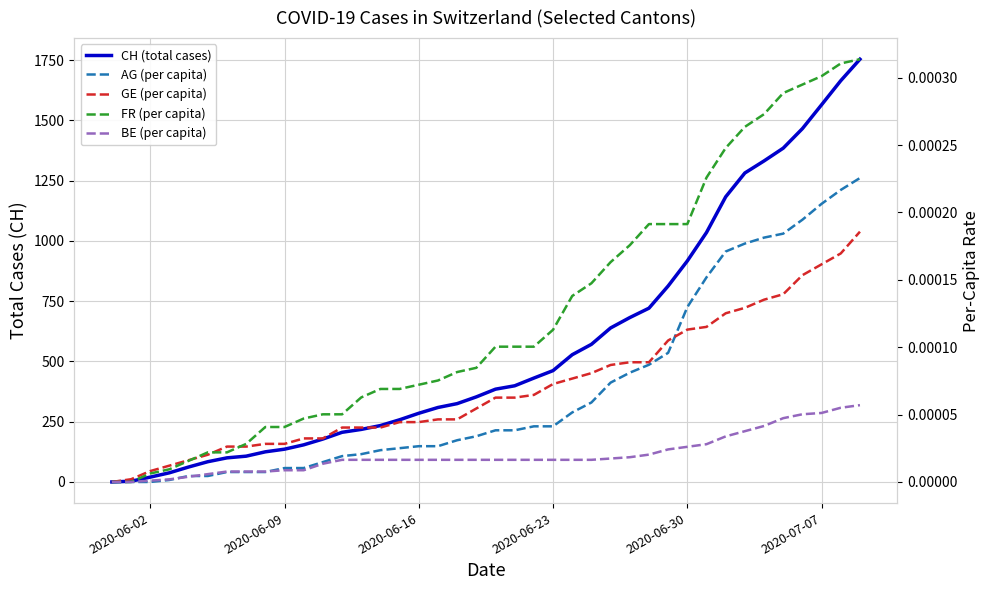

Which series has the widest spread of values?

CH (total cases)